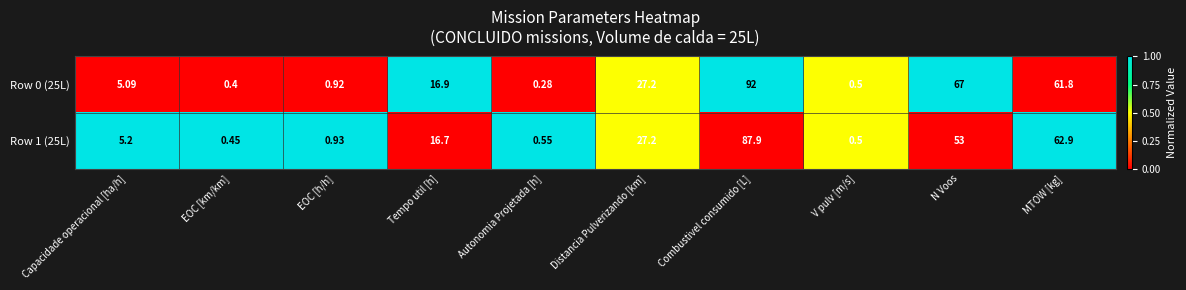

Is the value of Row 0 (25L) at Tempo util [h] greater than the value of Row 1 (25L) at Combustivel consumido [L]?

No